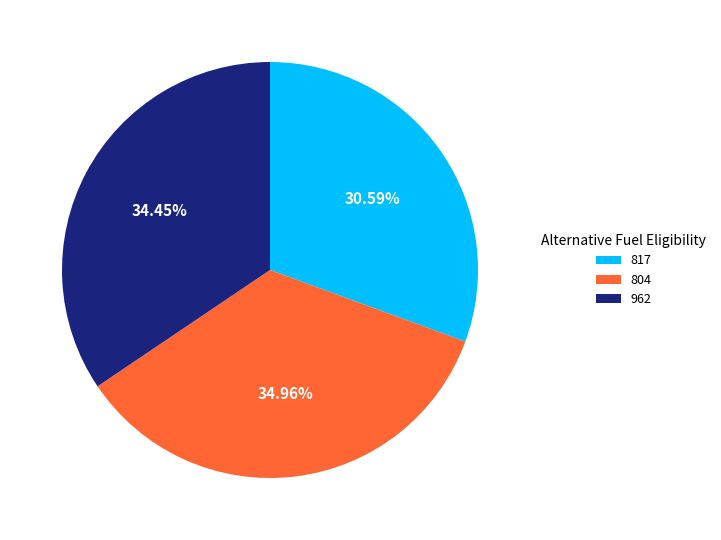

Which category has the smallest portion of the pie?

817